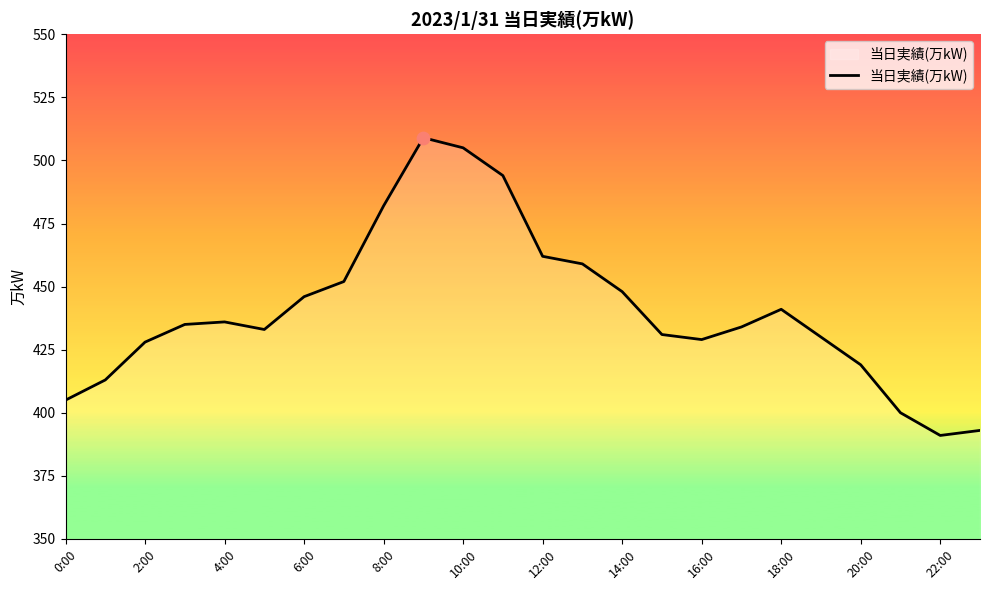

What is the minimum value shown in the chart?

391